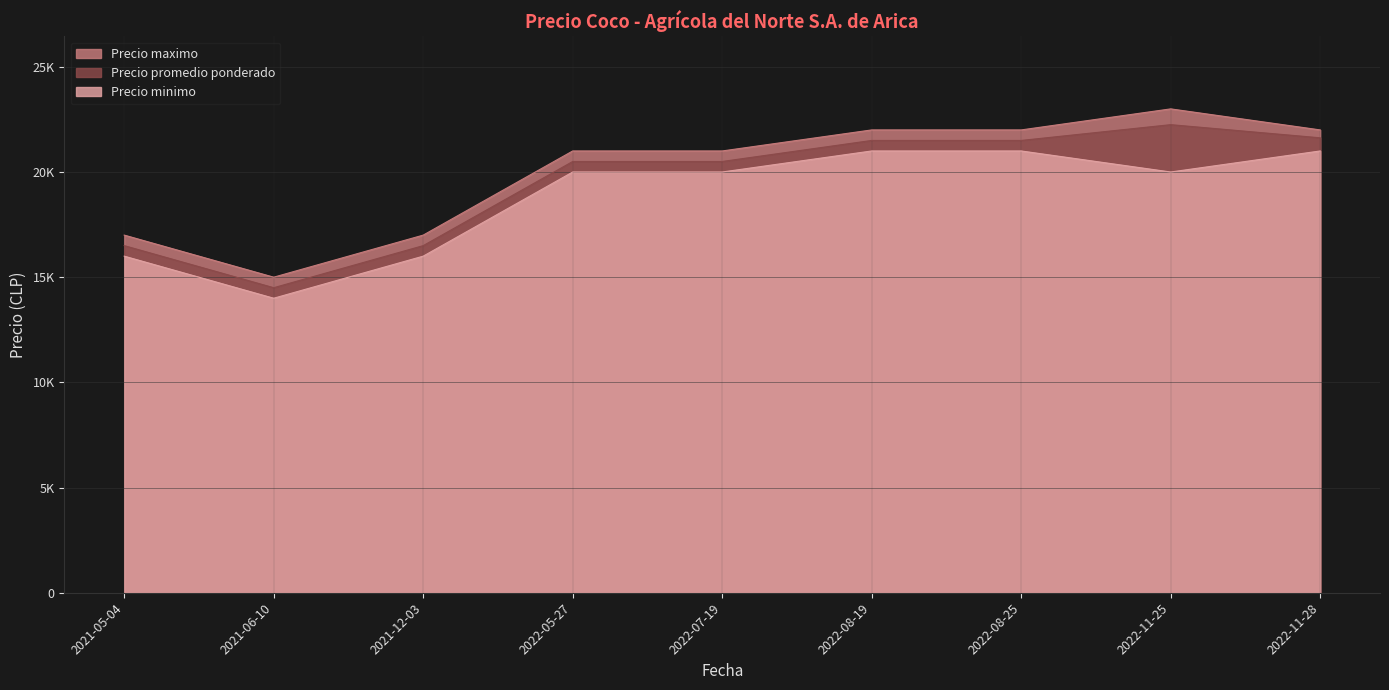

What are all the series names shown in the legend?

Precio maximo, Precio promedio ponderado, Precio minimo